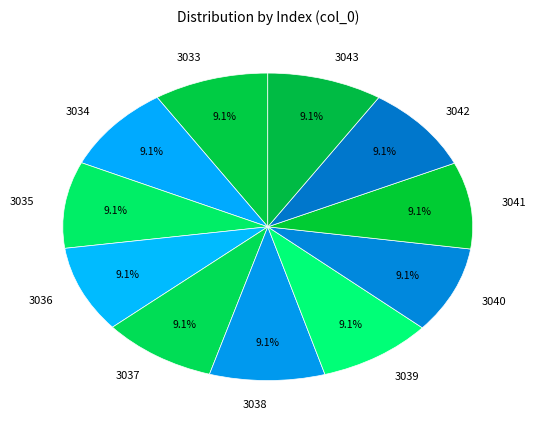

Is 3037 the majority of the pie?

No